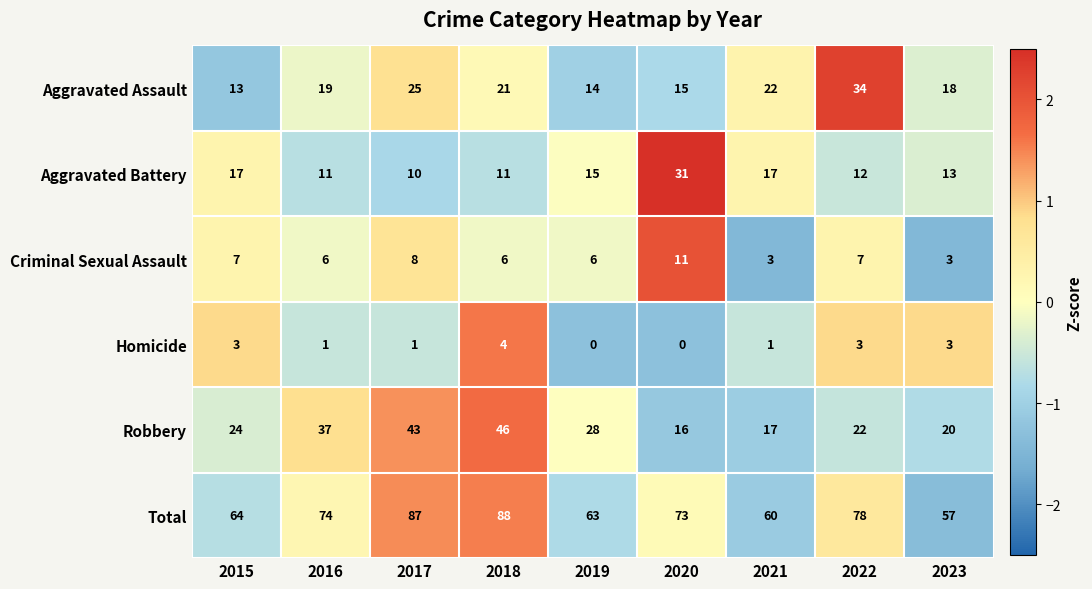

What is the difference between the second highest and second lowest values in the Criminal Sexual Assault series?

5